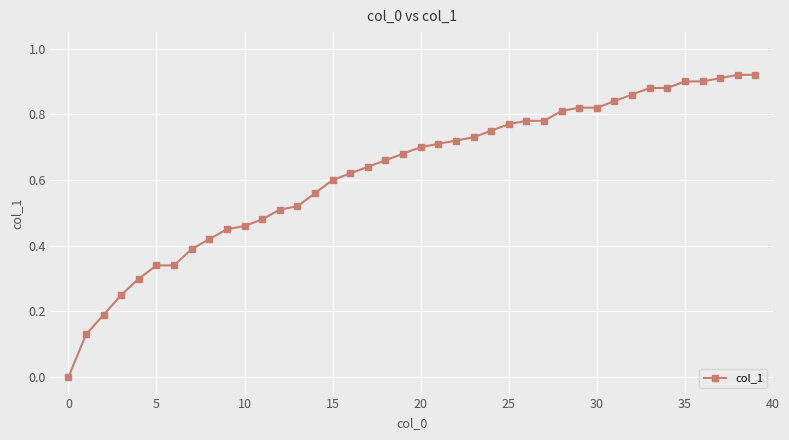

What is the sum of all values?

24.9